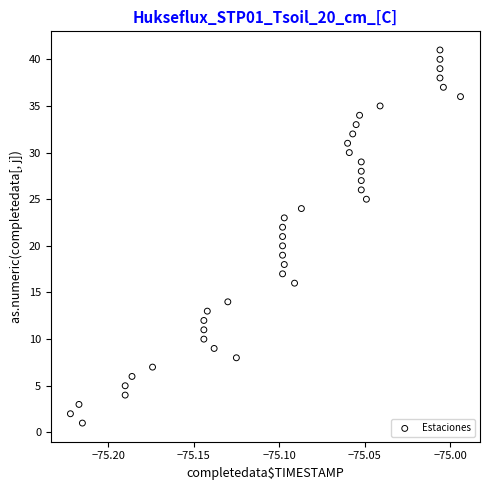

What is the range of Y values (max minus min)?

40